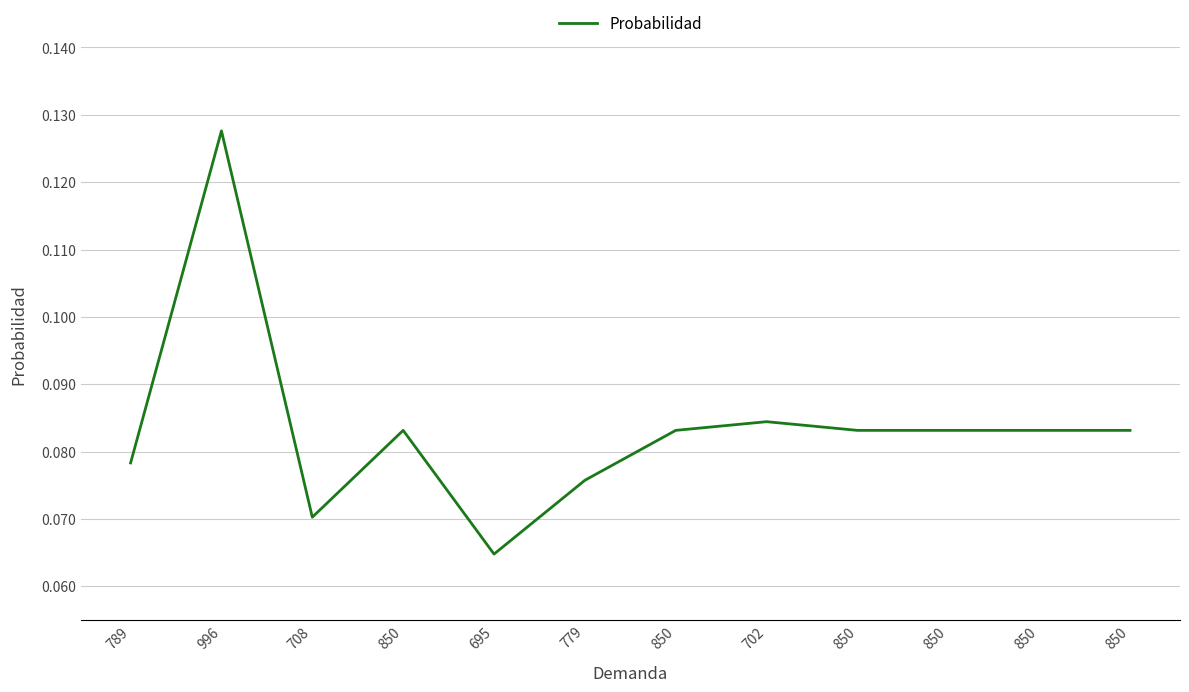

Reading right to left, what are all the values shown in this chart?

850=0.1	850=0.1	850=0.1	850=0.1	702=0.1	850=0.1	779=0.1	695=0.1	850=0.1	708=0.1	996=0.1	789=0.1